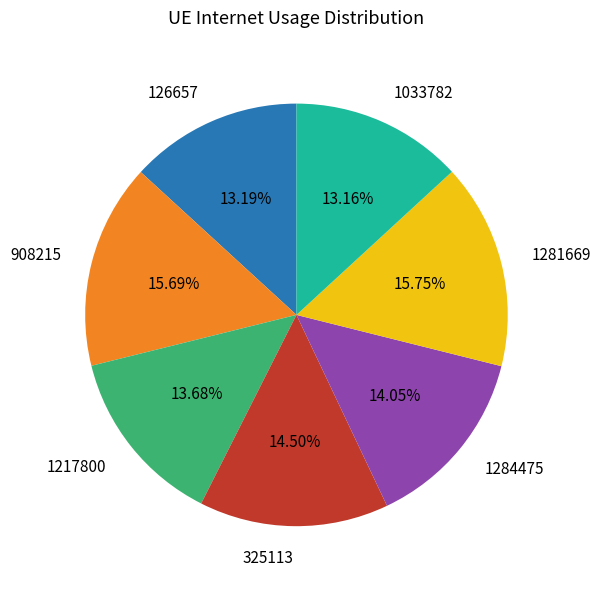

Is it true that 1281669 is 22% of the pie?

False